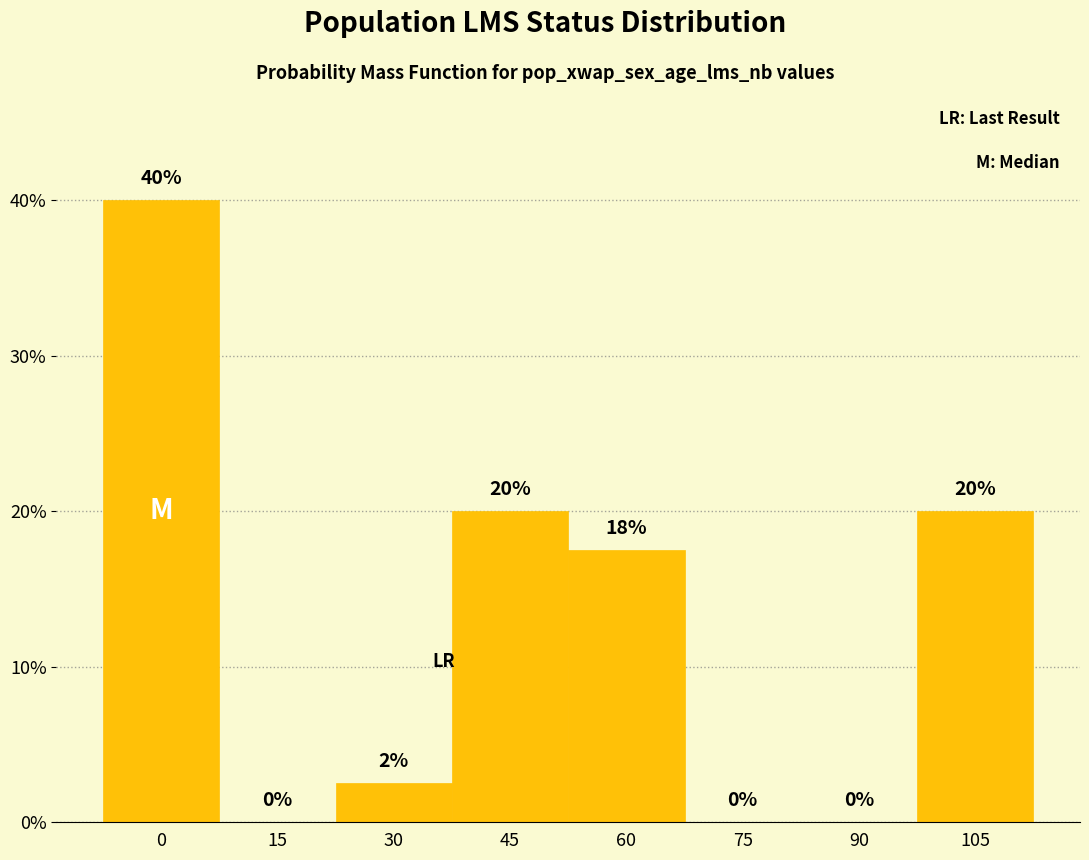

Approximately how many times larger is the value at 105 compared to 60?

1.1